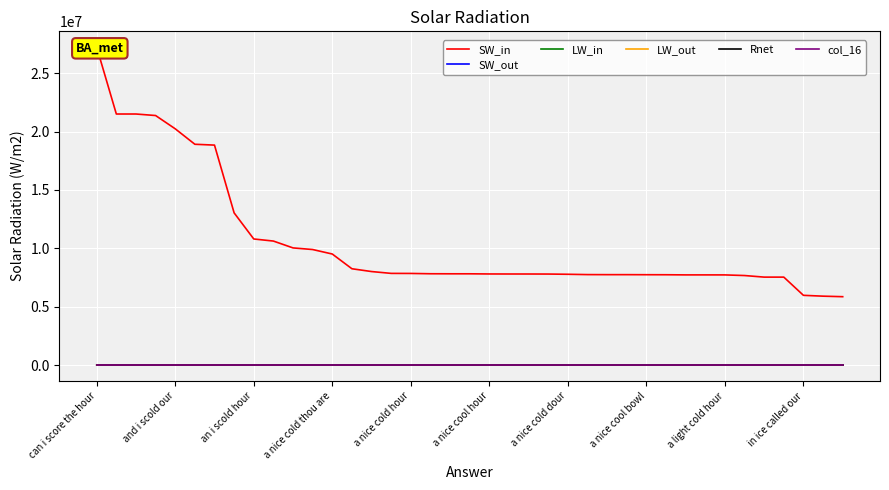

True or false: col_16 and LW_in intersect in this chart.

False